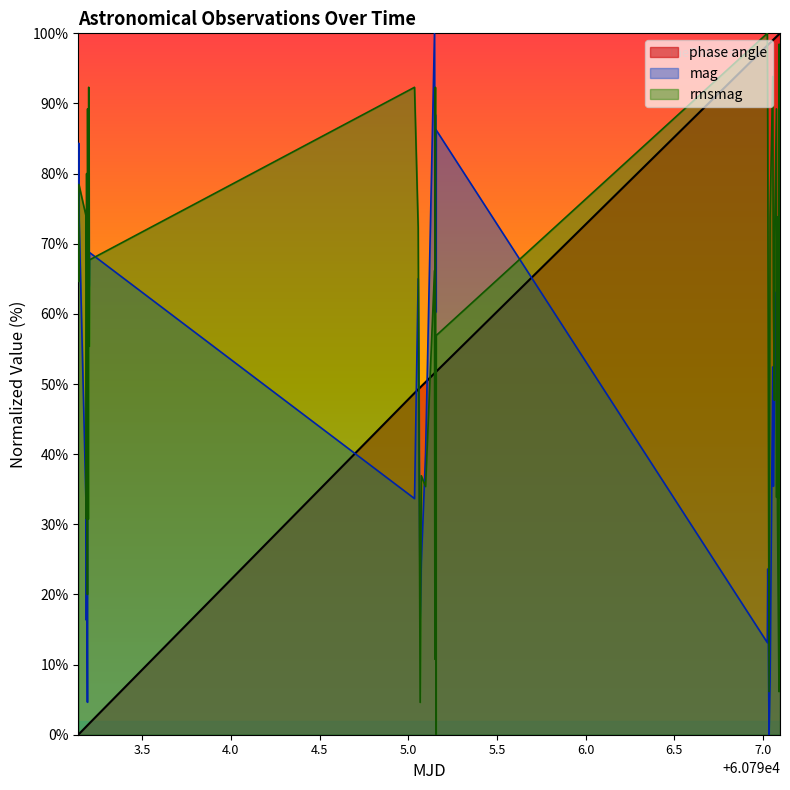

What is the difference between the maximum and minimum values in the mag series?

100.0